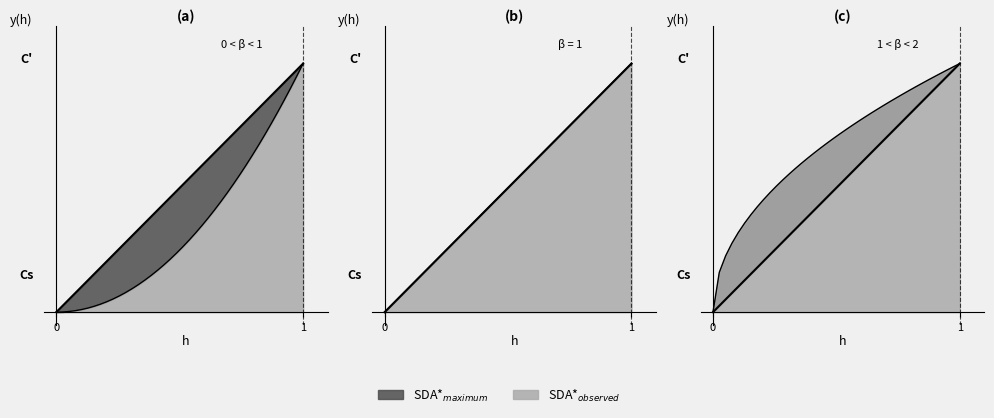

Does the chart have visible grid lines?

No